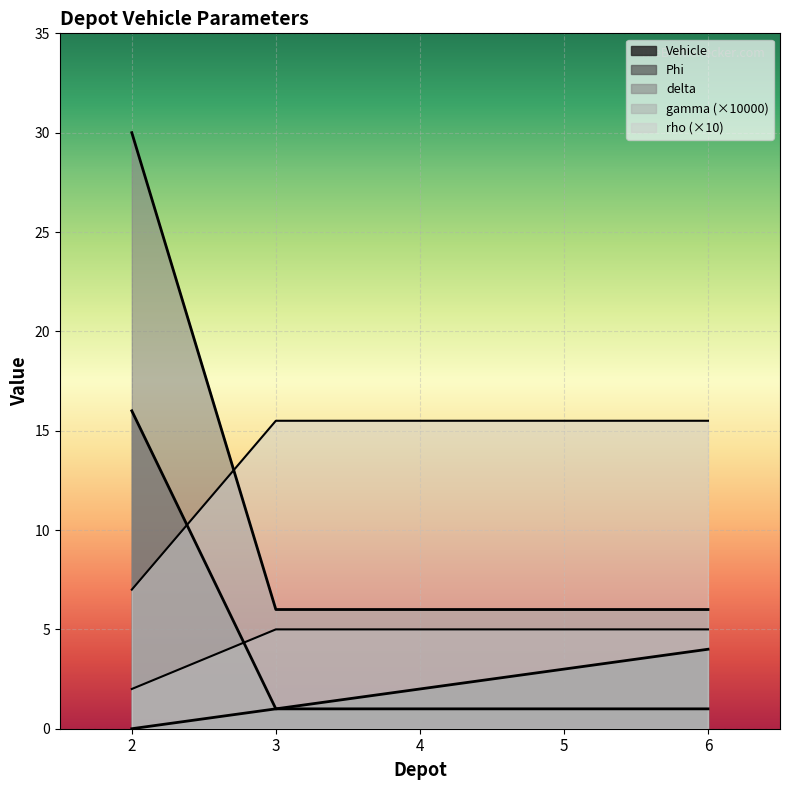

What is the lowest value of the rho series?

6.0